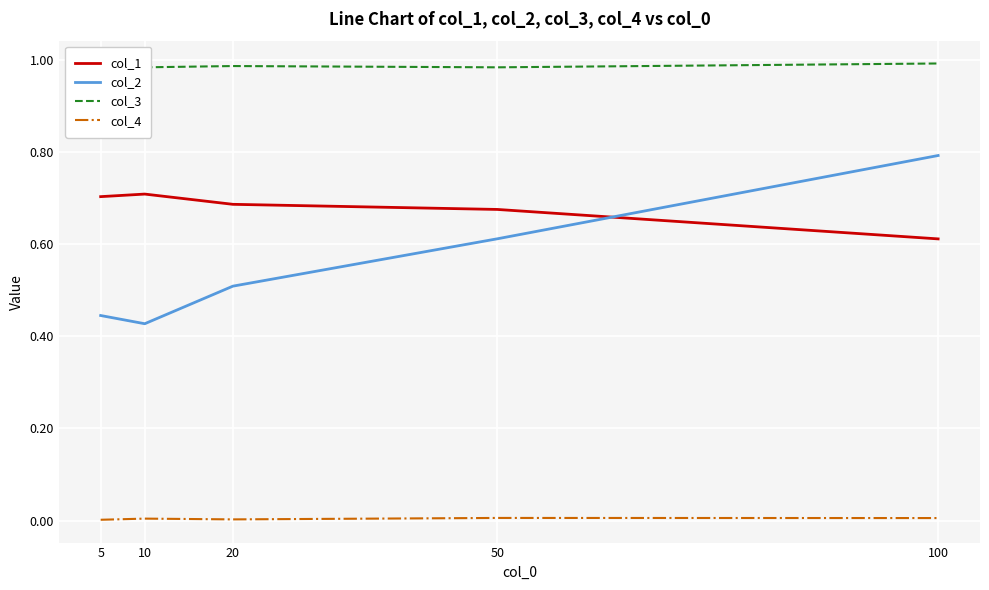

At which category does col_2 reach its first local valley?

10